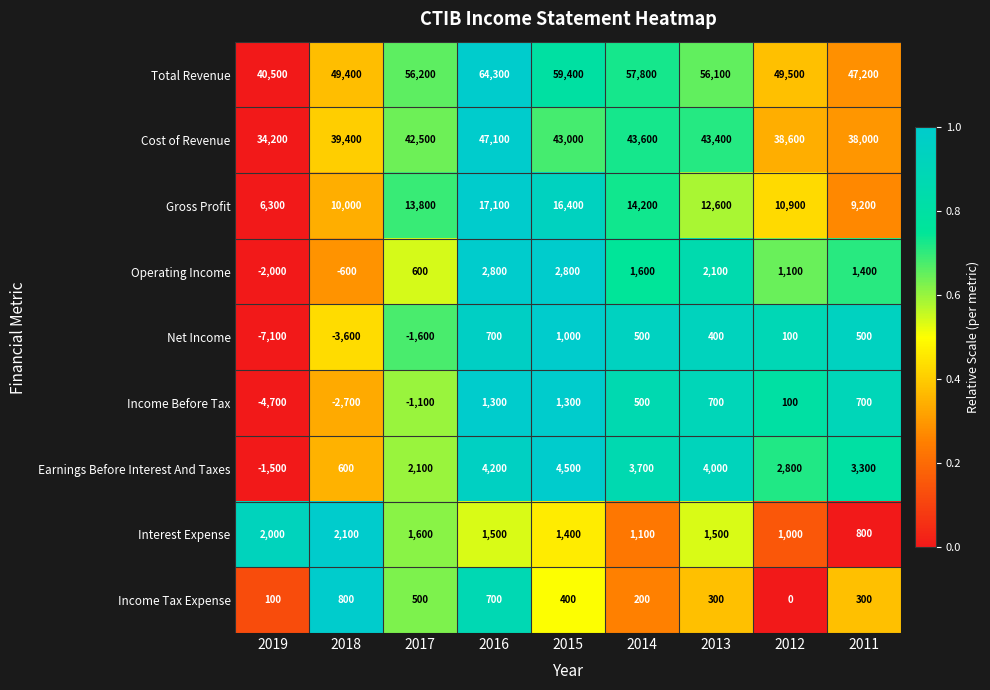

Where is Operating Income nearest to the value 400?

2017